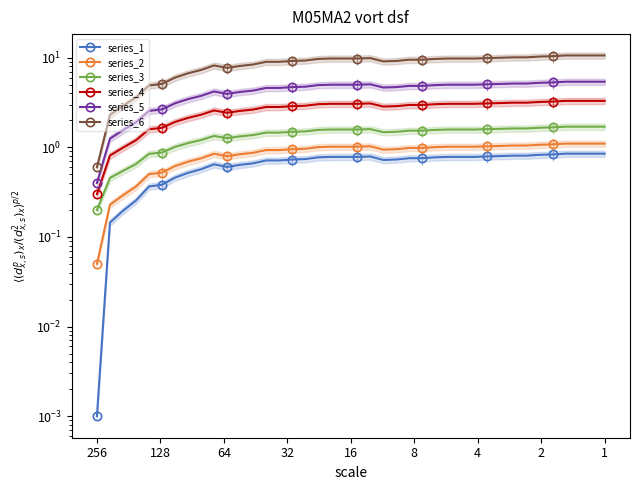

Reading left to right, extract all data points from this chart.

series_1: 0.0	0.1	0.2	0.3	0.4	0.4	0.5	0.5	0.6	0.6	0.6	0.6	0.7	0.7	0.7	0.7	0.7	0.8	0.8	0.8	0.8	0.8	0.7	0.7	0.8	0.8	0.8	0.8	0.8	0.8	0.8	0.8	0.8	0.8	0.8	0.8	0.8	0.8	0.8	0.8
series_2: 0.1	0.2	0.3	0.4	0.5	0.5	0.6	0.7	0.8	0.8	0.8	0.8	0.9	0.9	0.9	1.0	1.0	1.0	1.0	1.0	1.0	1.0	0.9	1.0	1.0	1.0	1.0	1.0	1.0	1.0	1.0	1.0	1.0	1.0	1.1	1.1	1.1	1.1	1.1	1.1
series_3: 0.2	0.5	0.5	0.6	0.8	0.9	1.0	1.1	1.2	1.3	1.3	1.3	1.4	1.5	1.5	1.5	1.5	1.6	1.6	1.6	1.6	1.6	1.5	1.5	1.5	1.5	1.6	1.6	1.6	1.6	1.6	1.6	1.6	1.6	1.7	1.7	1.7	1.7	1.7	1.7
series_4: 0.3	0.8	1.0	1.2	1.6	1.7	1.9	2.1	2.3	2.6	2.4	2.5	2.6	2.8	2.8	2.9	2.9	3.0	3.1	3.1	3.1	3.1	2.8	2.9	3.0	3.0	3.0	3.1	3.1	3.1	3.1	3.1	3.1	3.1	3.2	3.2	3.3	3.3	3.3	3.3
series_5: 0.4	1.2	1.6	1.9	2.5	2.6	3.1	3.4	3.8	4.2	3.9	4.2	4.3	4.6	4.6	4.7	4.8	5.0	5.0	5.0	5.0	5.1	4.7	4.7	4.9	4.9	5.0	5.0	5.0	5.0	5.1	5.1	5.2	5.2	5.2	5.3	5.4	5.4	5.4	5.4
series_6: 0.6	2.3	2.9	3.6	4.9	5.1	6.0	6.7	7.3	8.2	7.7	8.1	8.4	9.0	9.0	9.2	9.3	9.7	9.8	9.8	9.8	9.9	9.1	9.2	9.5	9.5	9.7	9.8	9.8	9.8	9.9	10.0	10.1	10.1	10.3	10.4	10.6	10.6	10.6	10.6